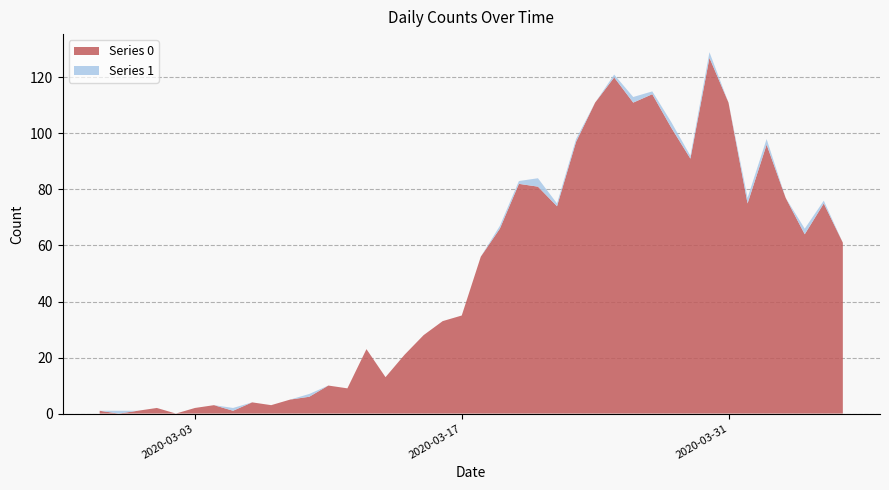

Reading left to right, extract all data points from this chart.

Series 0: 1	0	1	2	0	2	3	1	4	3	5	6	10	9	23	13	21	28	33	35	56	66	82	81	74	97	111	120	111	114	102	91	127	111	75	96	77	64	75	61
Series 1: 0	1	0	0	0	0	0	1	0	0	0	1	0	0	0	0	0	0	0	0	0	1	1	3	1	1	0	1	2	1	2	1	2	0	2	2	0	2	1	0